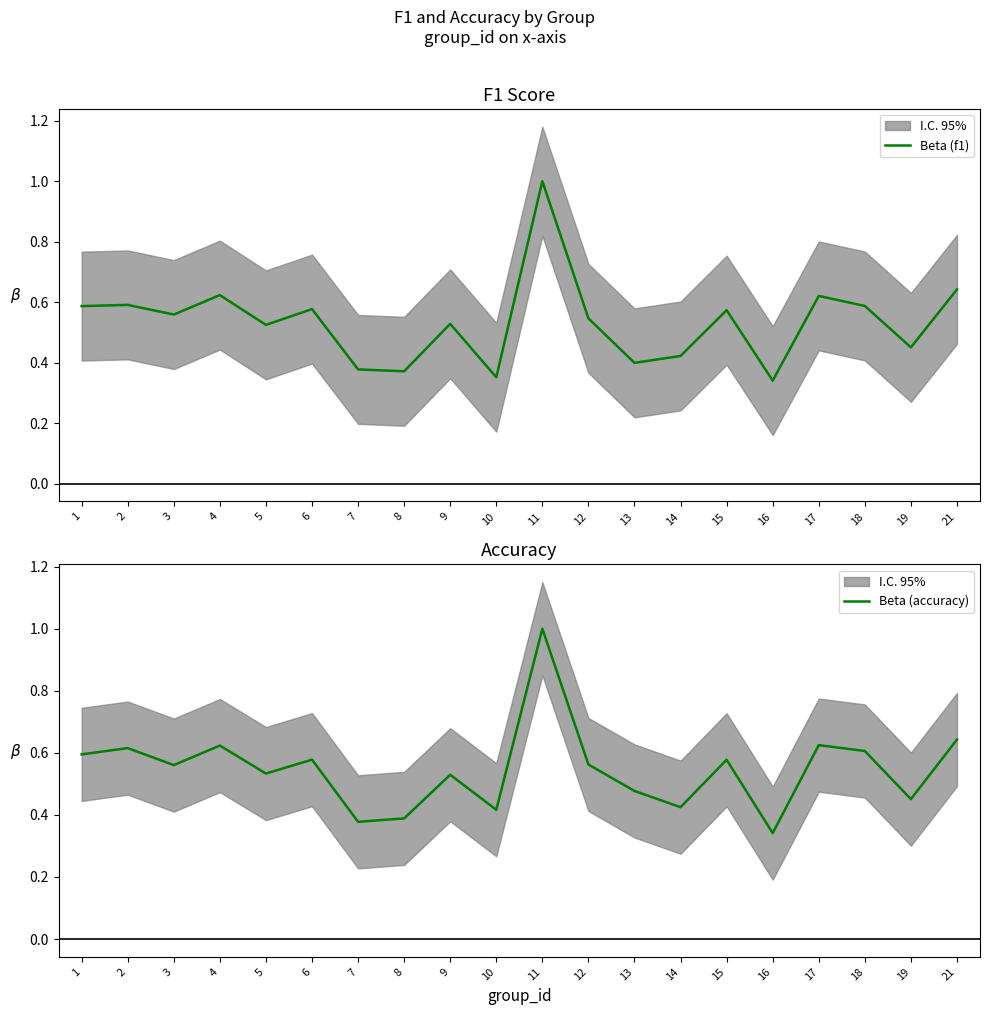

In Beta (f1), how many points are lower than both neighbors (excluding endpoints)?

7